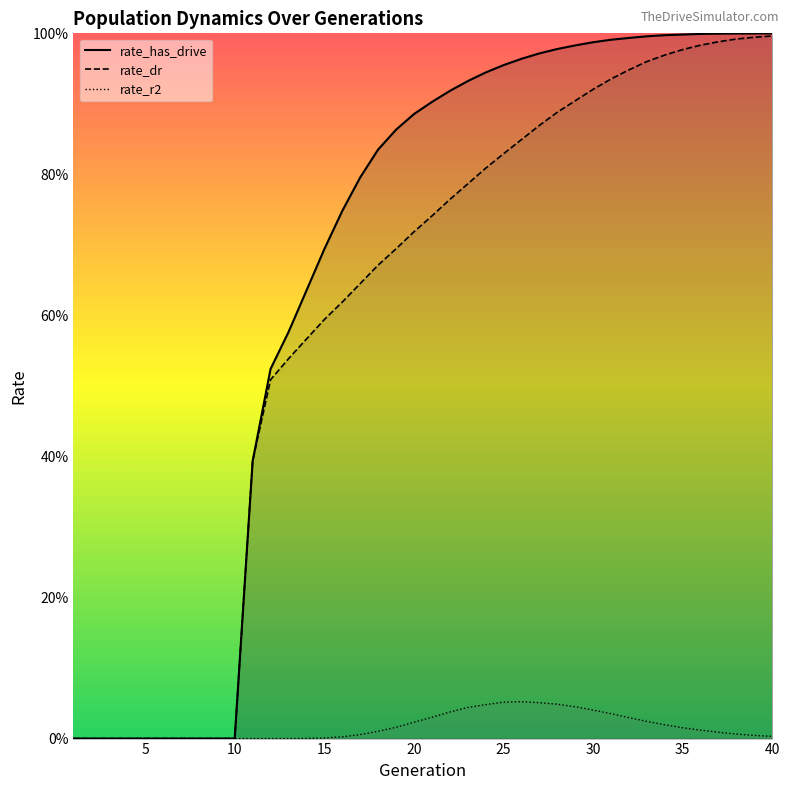

Does the chart display data point markers on the line(s)?

No